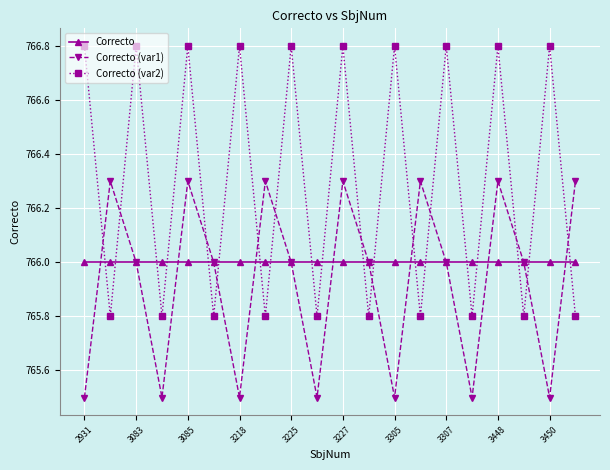

What is the smallest value displayed?

765.5